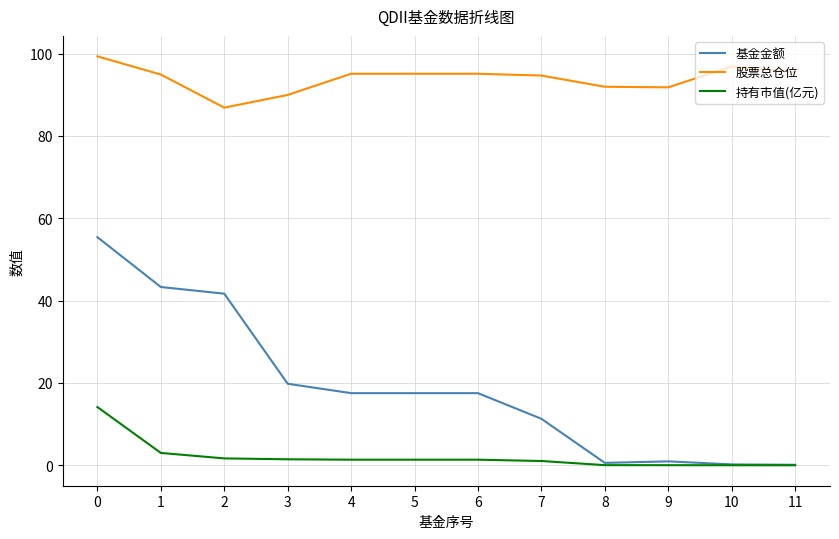

Count the number of data series in this chart.

3